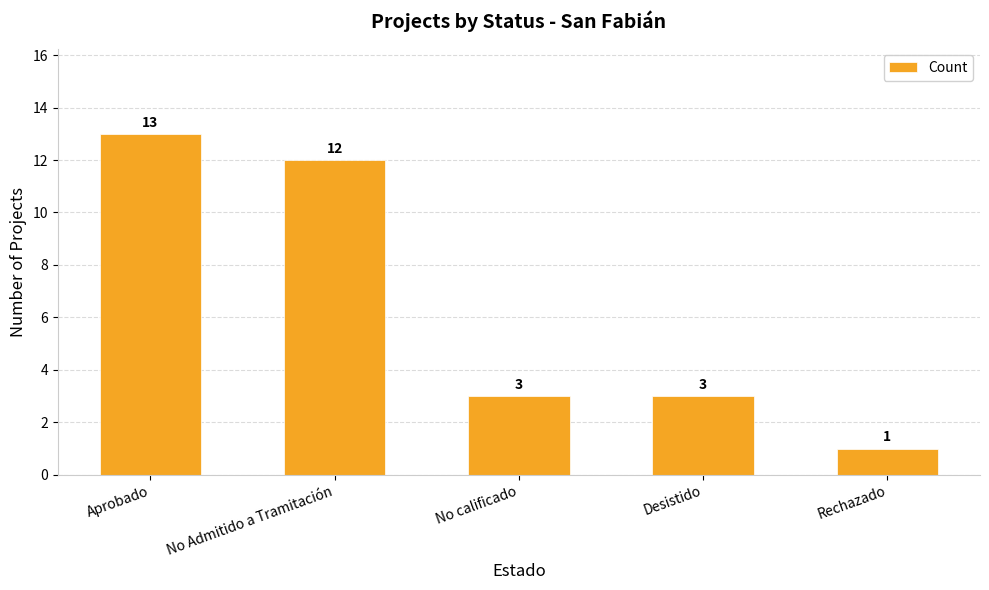

Reading right to left, what are all the values shown in this chart?

Rechazado=1	Desistido=3	No calificado=3	No Admitido a Tramitación=12	Aprobado=13